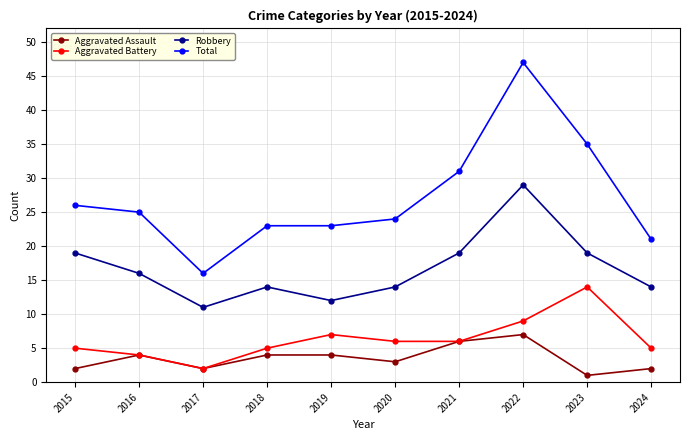

Where is the first local maximum for Aggravated Battery?

2019